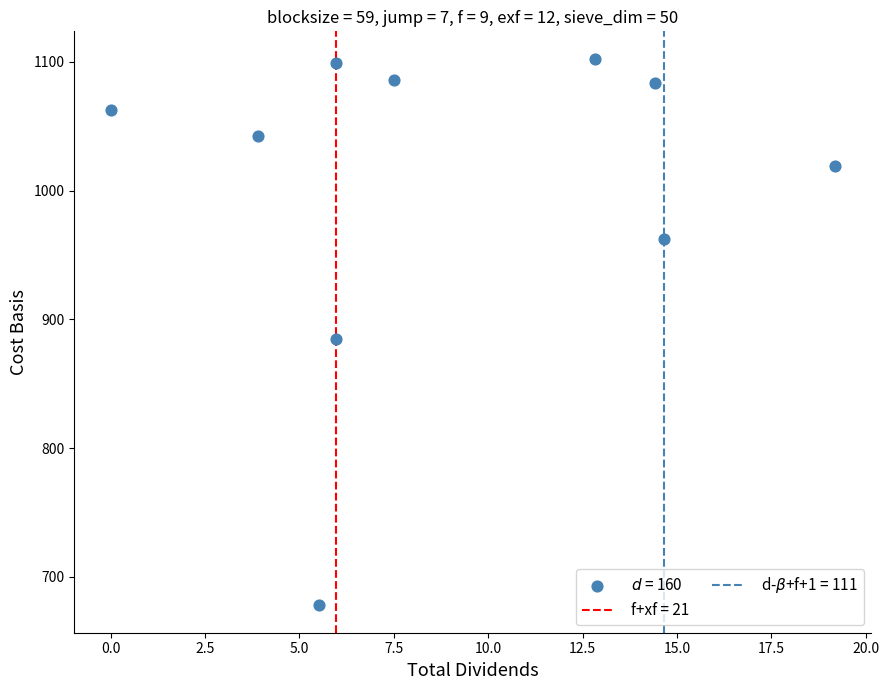

What Y value in the scatter plot is closest to 890?

884.6